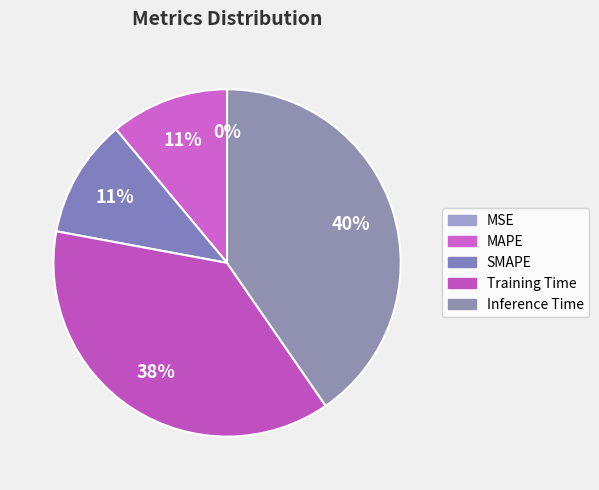

Which slice is the smallest?

MSE